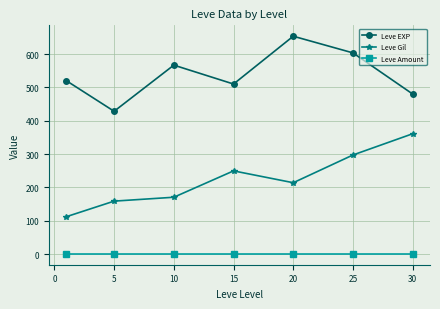

True or false: Leve Amount and Leve Gil intersect in this chart.

False